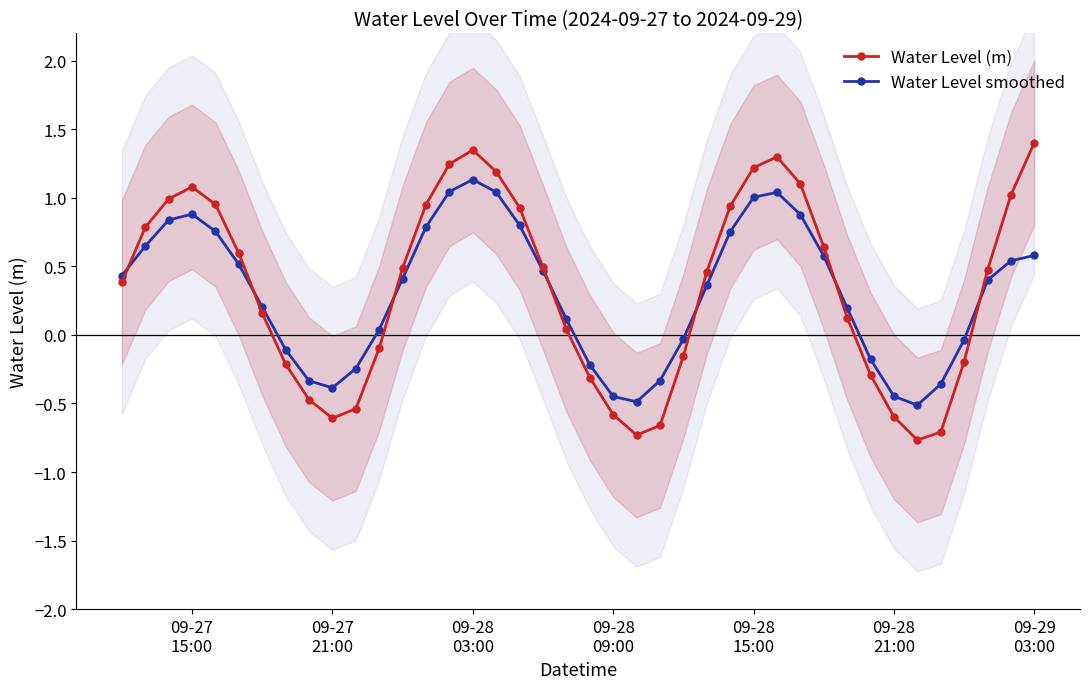

In Water Level (m), how many points are lower than both neighbors (excluding endpoints)?

3